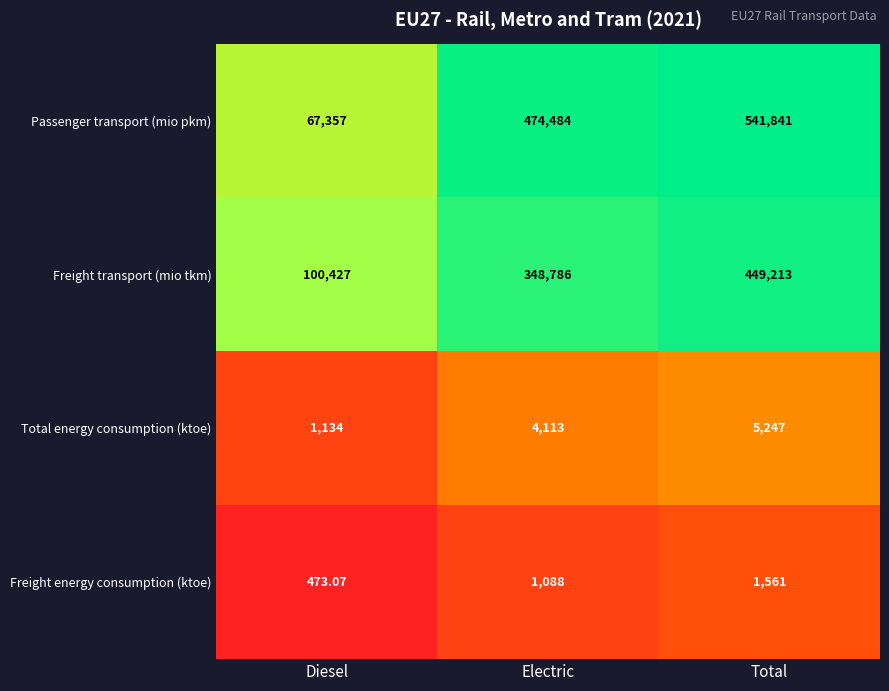

At which label does Total energy consumption (ktoe) reach its peak?

Total